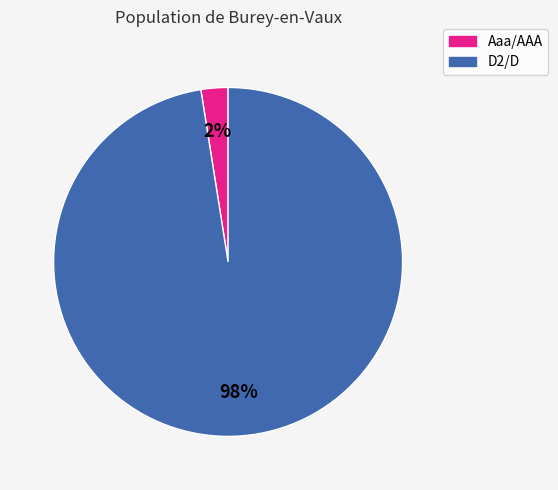

Which category accounts for the majority?

D2/D